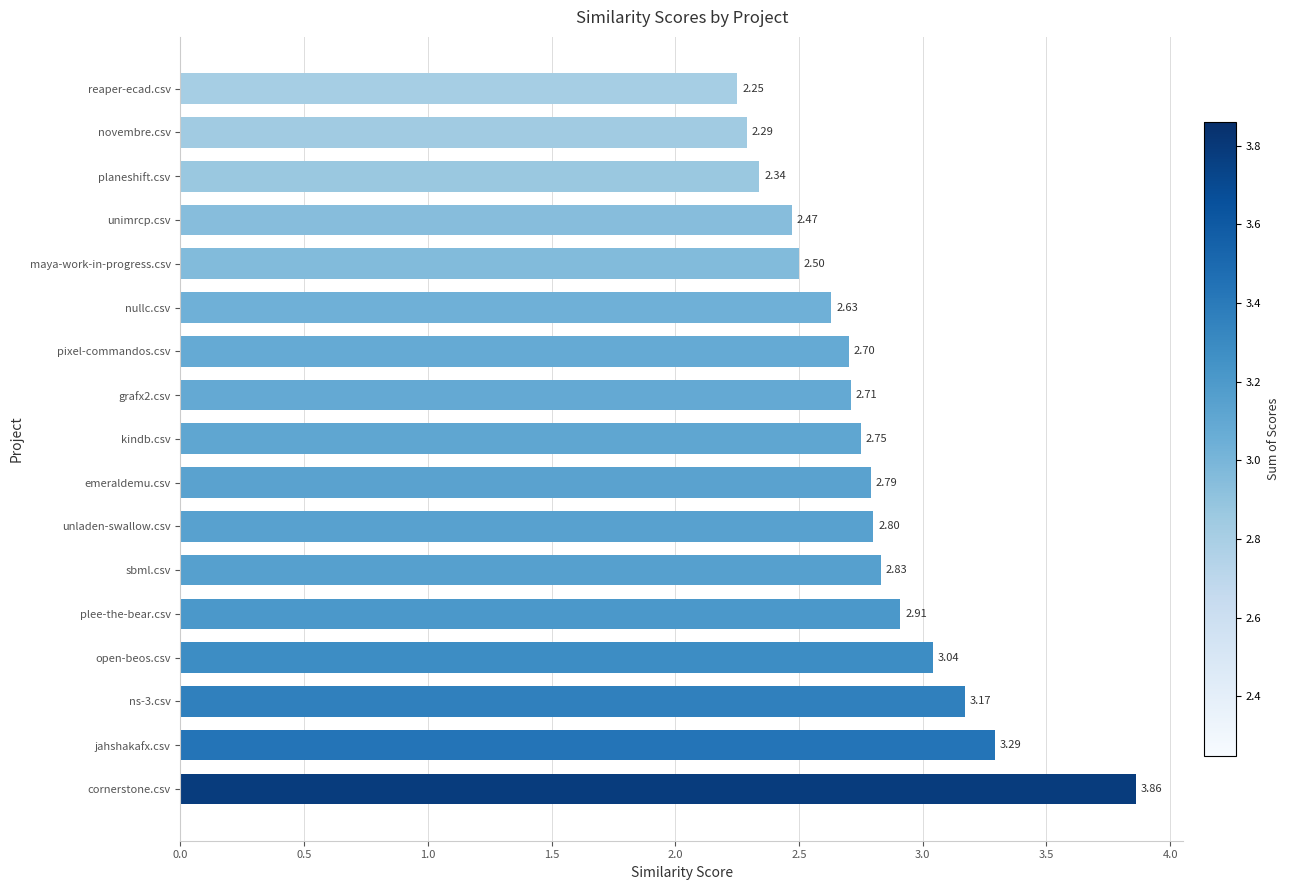

Rank the categories by value from highest to lowest.

cornerstone.csv, jahshakafx.csv, ns-3.csv, open-beos.csv, plee-the-bear.csv, sbml.csv, unladen-swallow.csv, emeraldemu.csv, kindb.csv, grafx2.csv, pixel-commandos.csv, nullc.csv, maya-work-in-progress.csv, unimrcp.csv, planeshift.csv, novembre.csv, reaper-ecad.csv